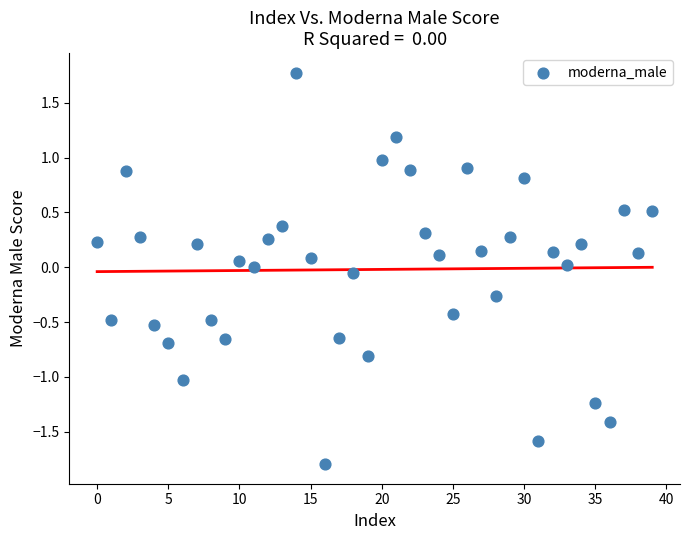

What is the range of Y values (max minus min)?

3.6